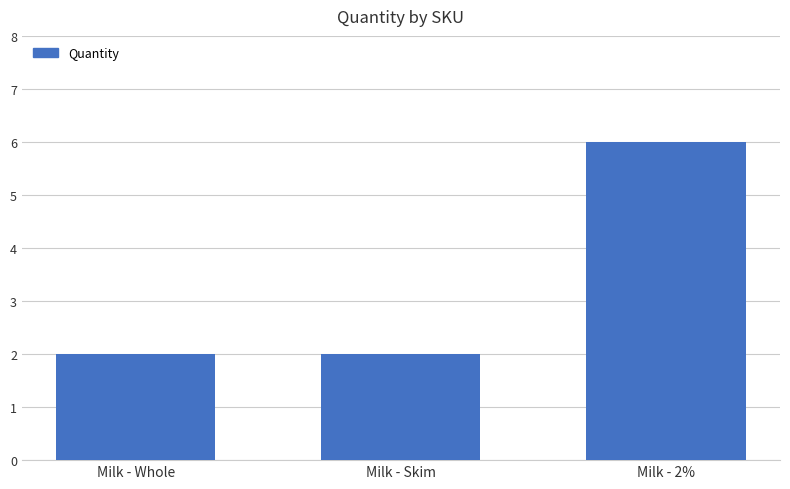

What position from the right is Milk - Whole?

3